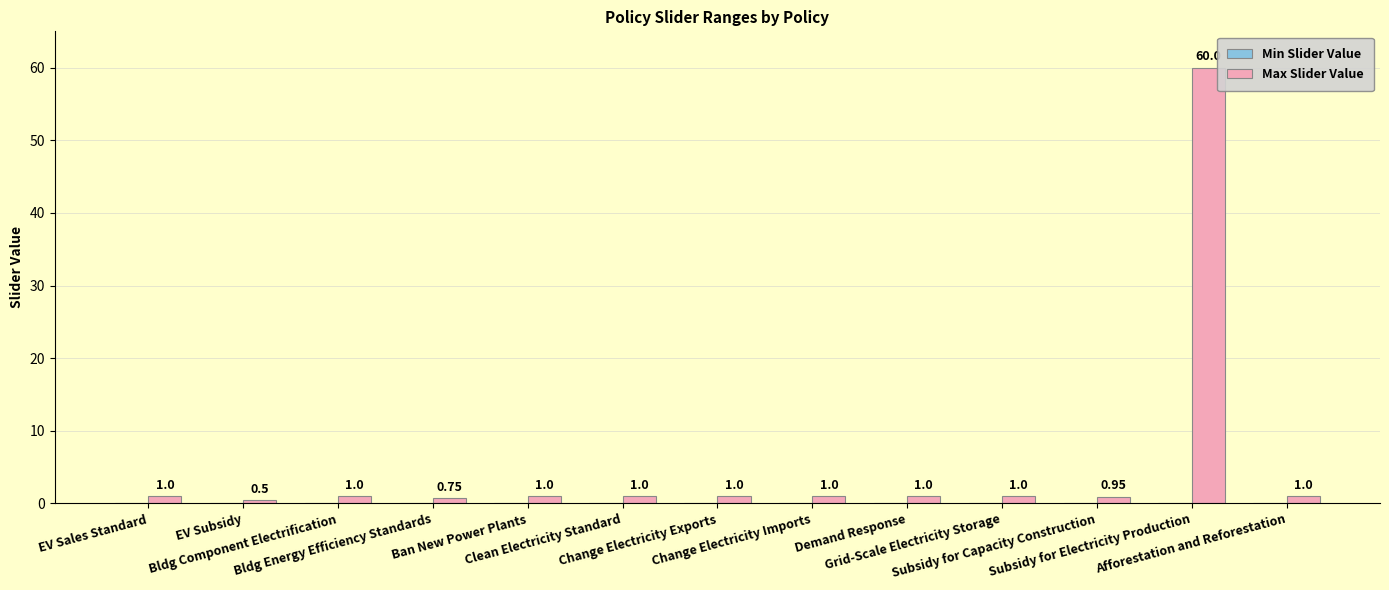

What is the average value?

5.5